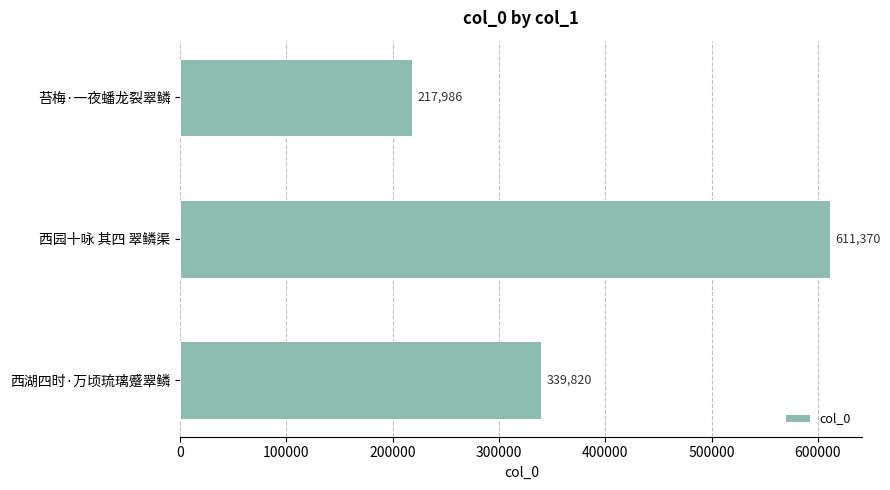

Which has a higher value, 西湖四时·万顷琉璃蹙翠鳞 or 苔梅·一夜蟠龙裂翠鳞?

西湖四时·万顷琉璃蹙翠鳞